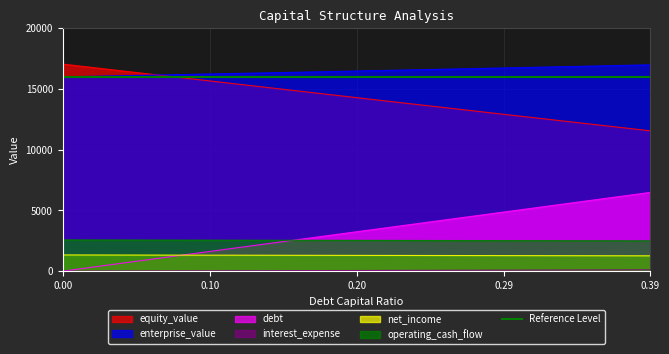

At how many categories does at least one series exceed 9066?

40